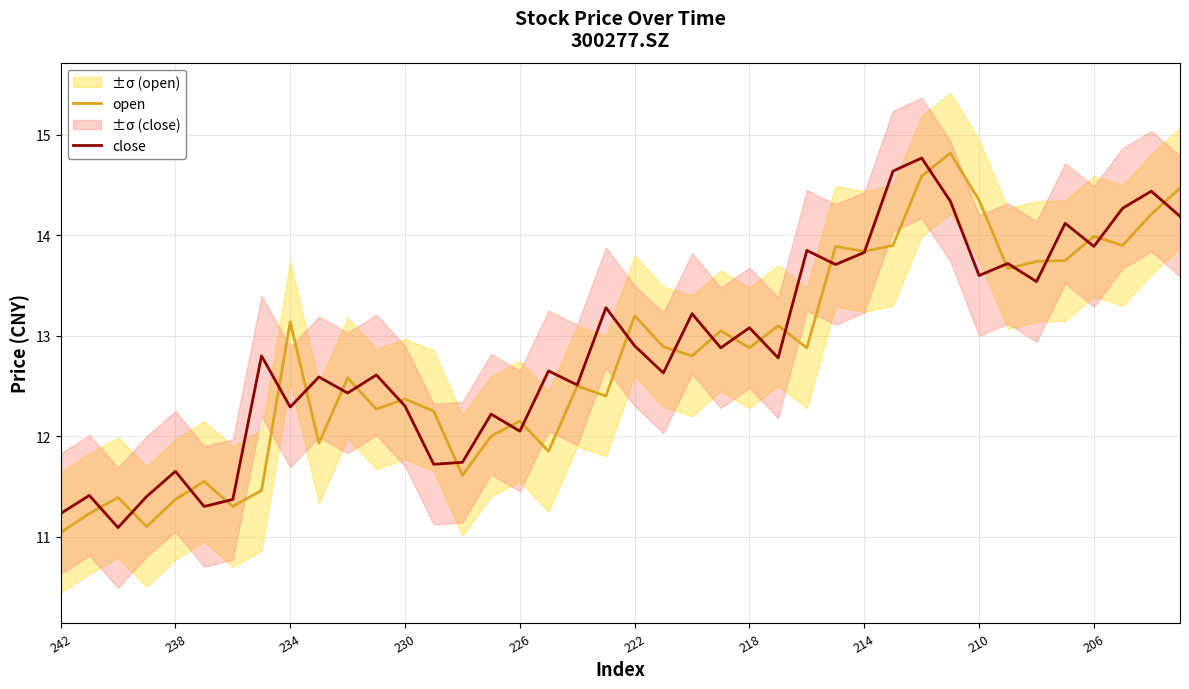

What is the highest value of the open series?

14.8